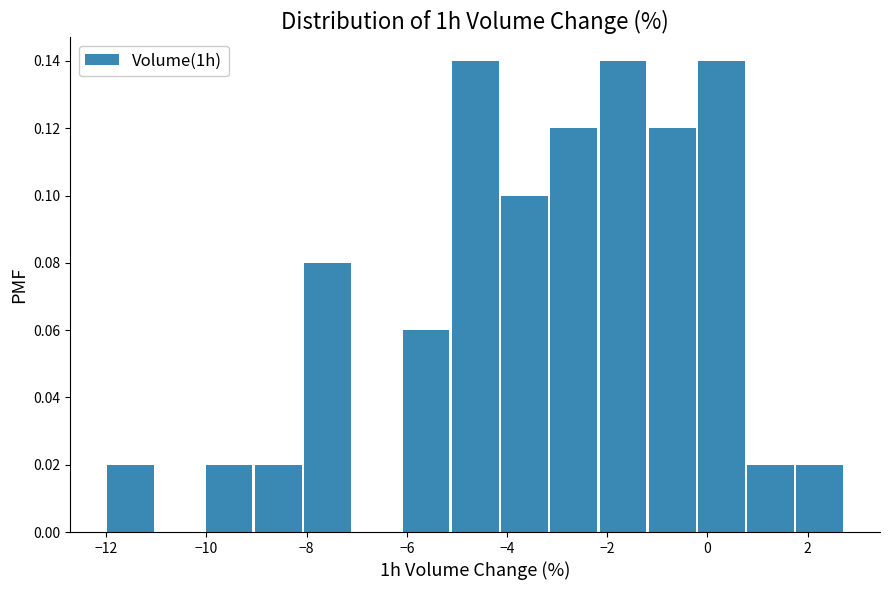

Reading left to right, transcribe this chart: for each bar, give the range it covers on the x-axis and its height. Neither the bar edges nor the heights are printed on the chart, so give them approximately, as read against the axes.

-12.0 to -11.0: 0.02
-11.0 to -10.0: 0
-10.0 to -9.0: 0.02
-9.0 to -8.0: 0.02
-8.0 to -7.0: 0.08
-7.0 to -6.0: 0
-6.0 to -5.2: 0.06
-5.2 to -4.2: 0.14
-4.2 to -3.2: 0.10
-3.2 to -2.2: 0.12
-2.2 to -1.2: 0.14
-1.2 to -0.2: 0.12
-0.2 to 0.8: 0.14
0.8 to 1.8: 0.02
1.8 to 2.8: 0.02